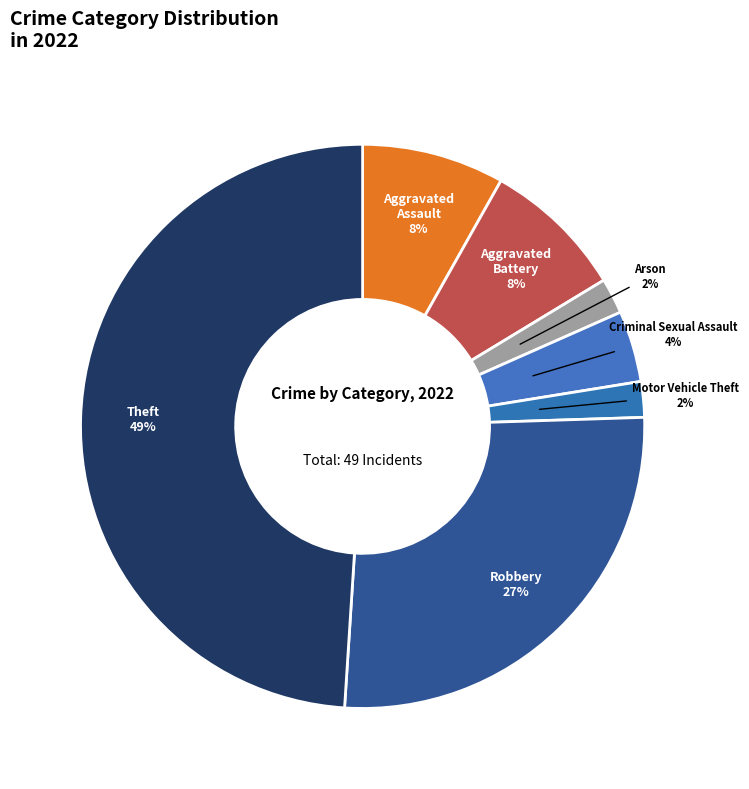

Count the number of slices in the pie.

7